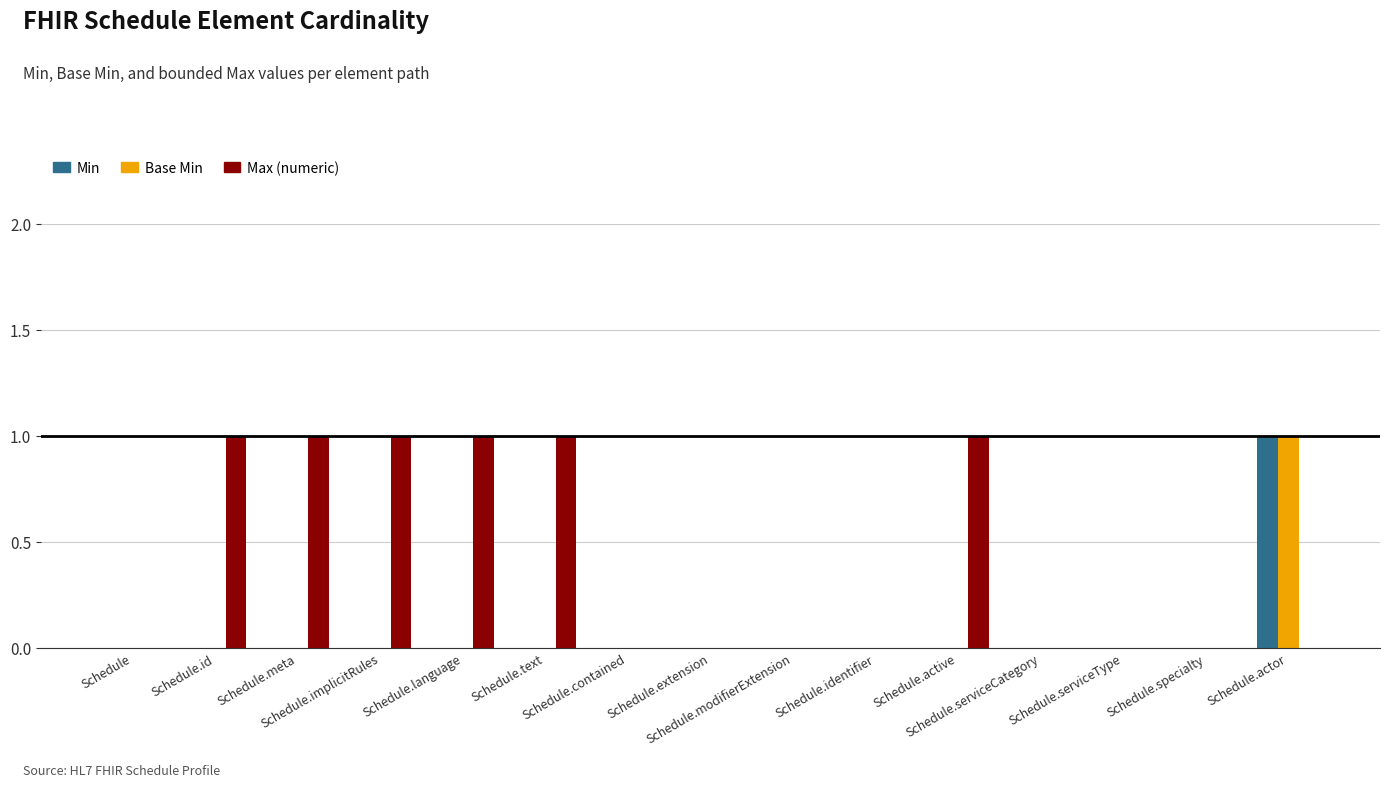

What are all the series names shown in the legend?

Min, Base Min, Max (numeric)